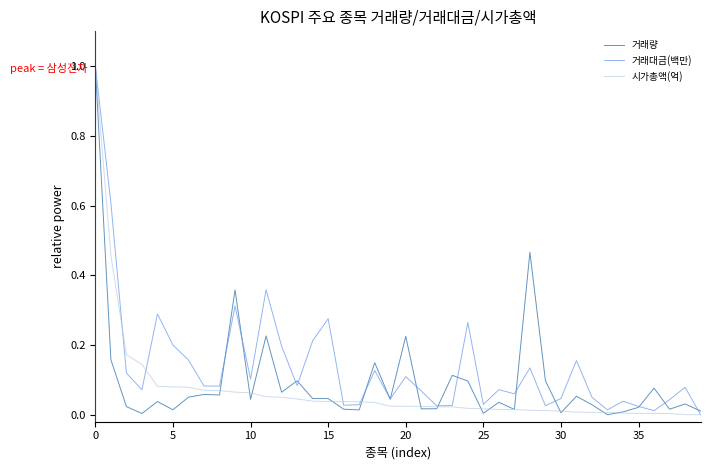

Which series has the largest total across all categories?

거래대금(백만)